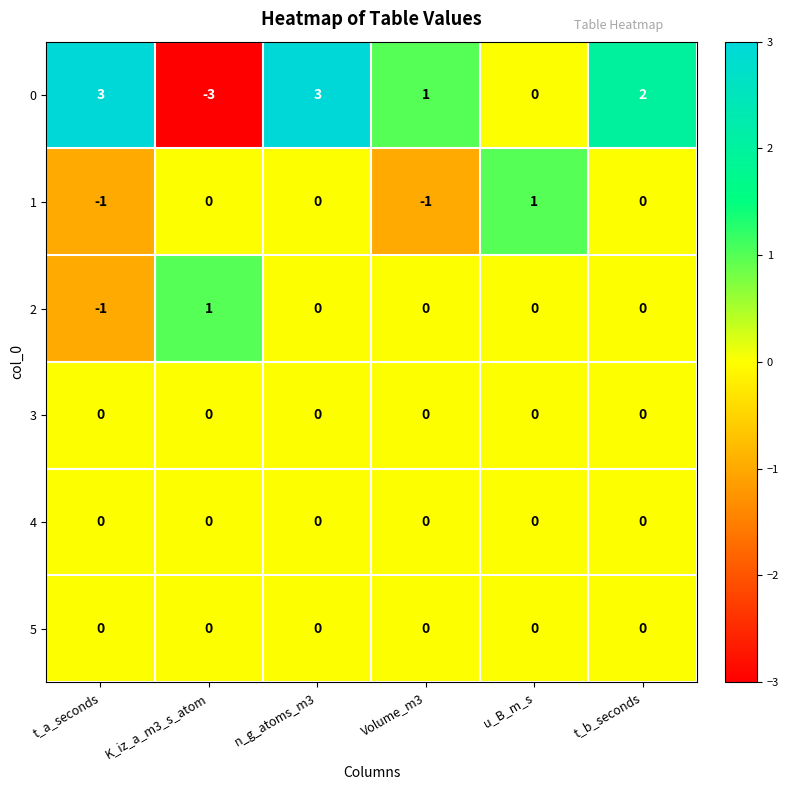

What is the total value across all series at n_g_atoms_m3?

3